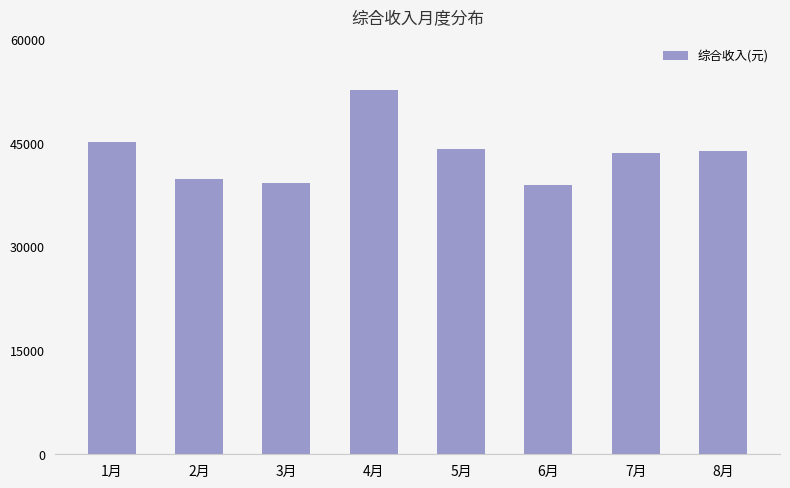

What is the sum of all values?

346551.1